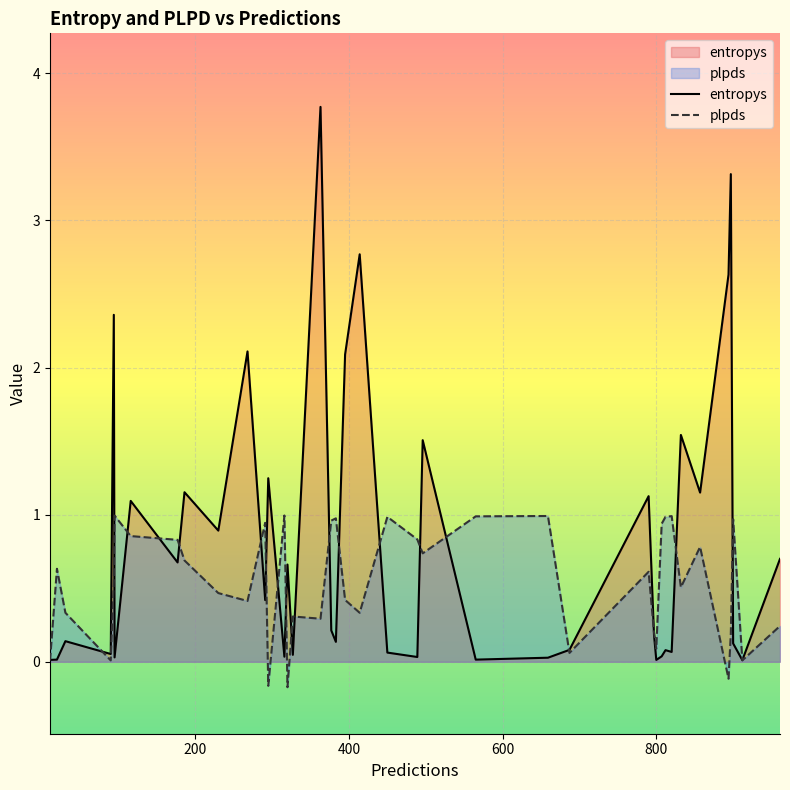

Reading left to right, extract all data points from this chart.

entropys: 0.0	0.0	0.1	0.1	2.4	0.0	1.1	0.7	1.2	0.9	2.1	0.4	1.2	0.0	0.7	0.0	3.8	0.2	0.1	2.1	2.8	0.1	0.0	1.5	0.0	0.0	0.1	1.1	0.2	0.0	0.0	0.1	0.1	1.5	1.1	2.6	3.3	0.1	0.0	0.7
plpds: 0.0	0.6	0.3	0.0	0.6	1.0	0.9	0.8	0.7	0.5	0.4	0.9	-0.2	1.0	-0.2	0.3	0.3	1.0	1.0	0.4	0.3	1.0	0.8	0.7	1.0	1.0	0.1	0.6	0.2	0.1	0.9	1.0	1.0	0.5	0.8	-0.1	0.2	1.0	0.0	0.2